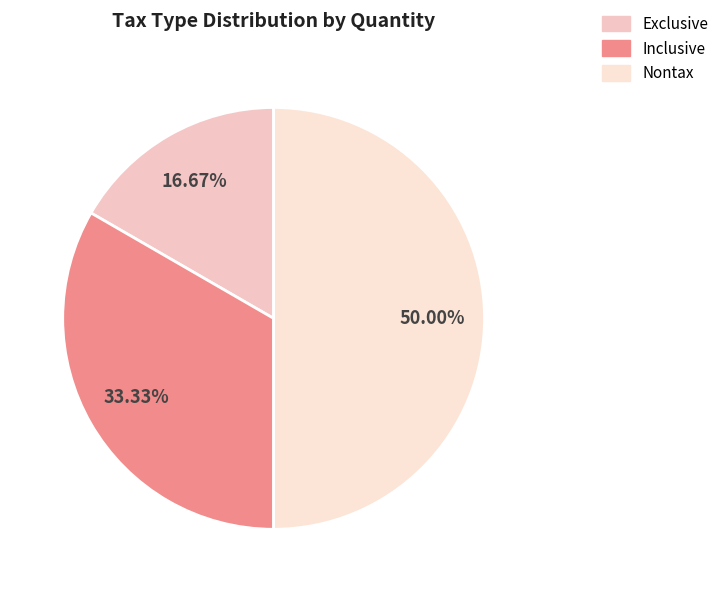

Does Nontax account for over 50% of the chart?

No